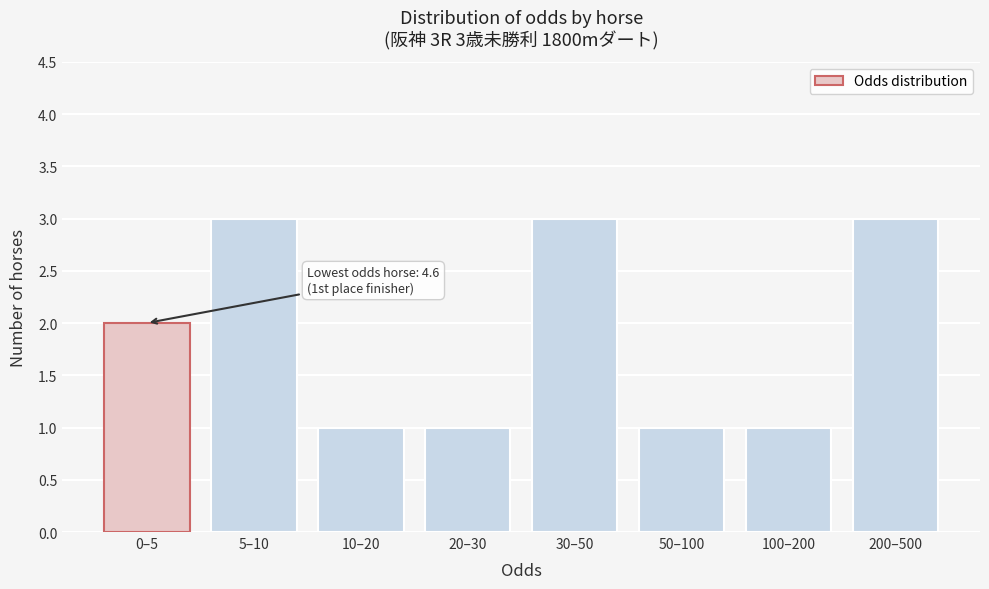

Reading left to right, extract all data points from this chart.

2	3	1	1	3	1	1	3